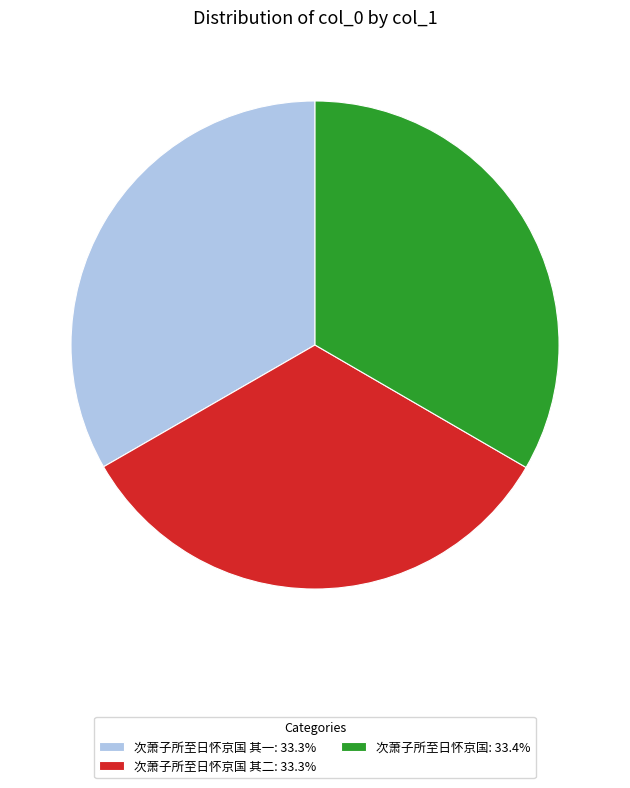

What is the ratio of the value at 次萧子所至日怀京国 其一: 33.3% to the value at 次萧子所至日怀京国: 33.4%?

1.0